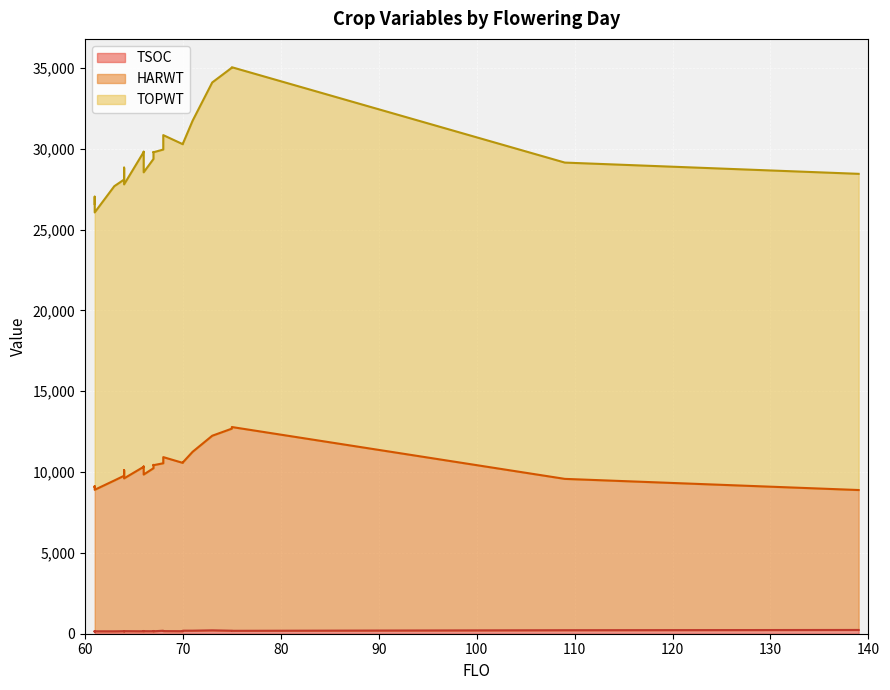

In TOPWT, how many points are lower than both neighbors (excluding endpoints)?

5